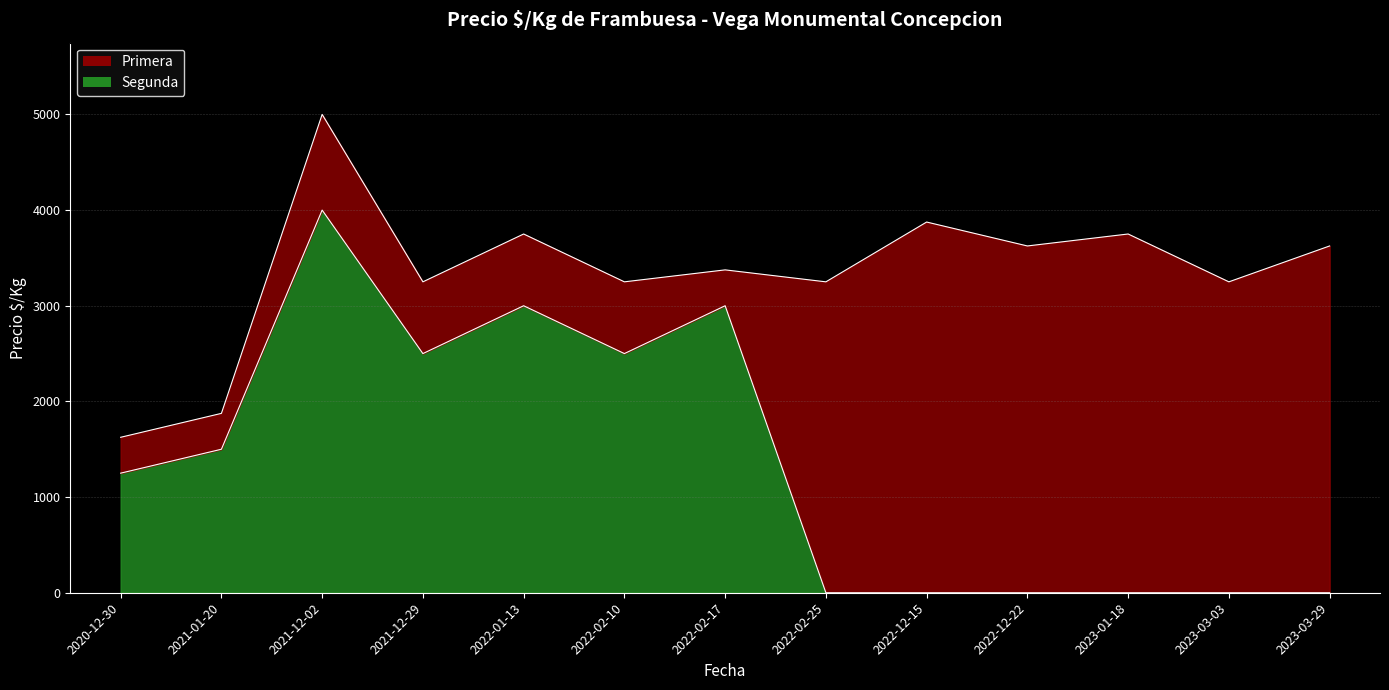

Reading left to right, transcribe all the data shown in this chart.

Primera: 1625	1875	5000	3250	3750	3250	3375	3250	3875	3625	3750	3250	3625
Segunda: 1250	1500	4000	2500	3000	2500	3000	0	0	0	0	0	0